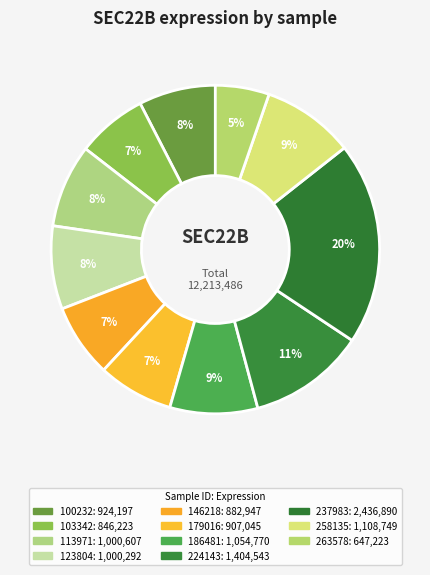

What is the change in value from 146218 to 237983?

+1553943